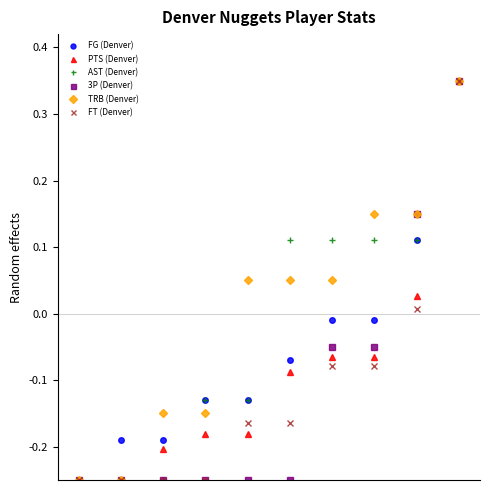

How many values in the FG (Denver) series are below 0?

8